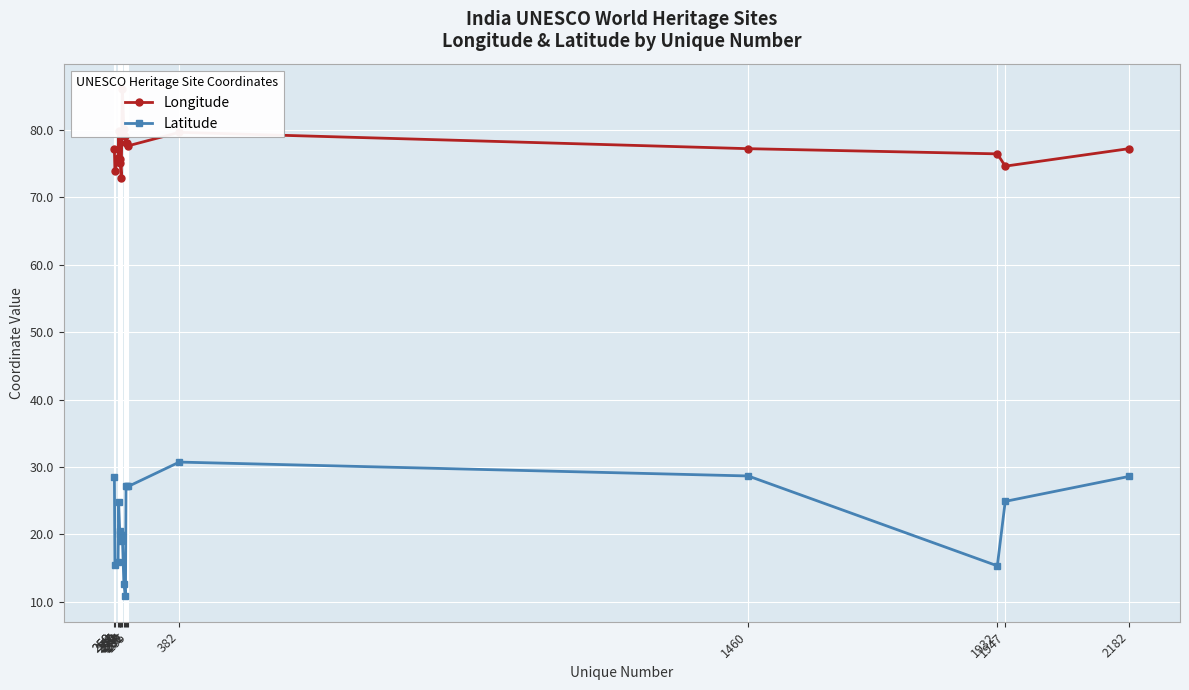

What is the difference between the second highest and second lowest values in the Latitude series?

16.0